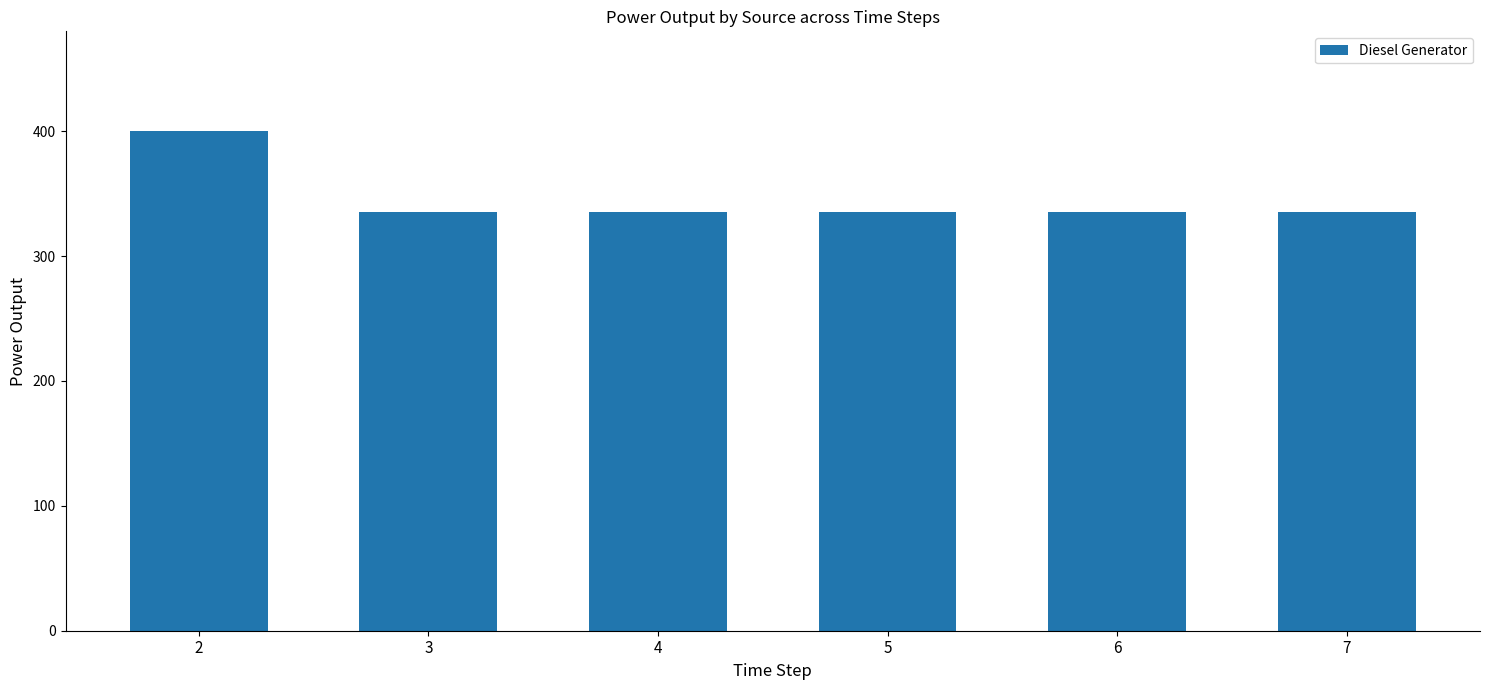

What is the smallest value displayed?

335.0